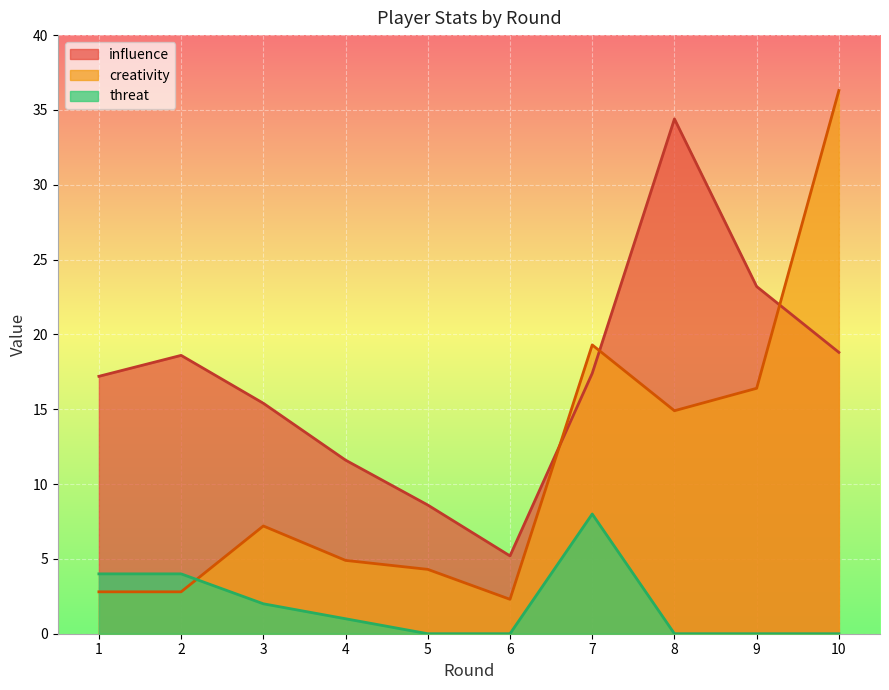

How many lines are shown in the chart?

3